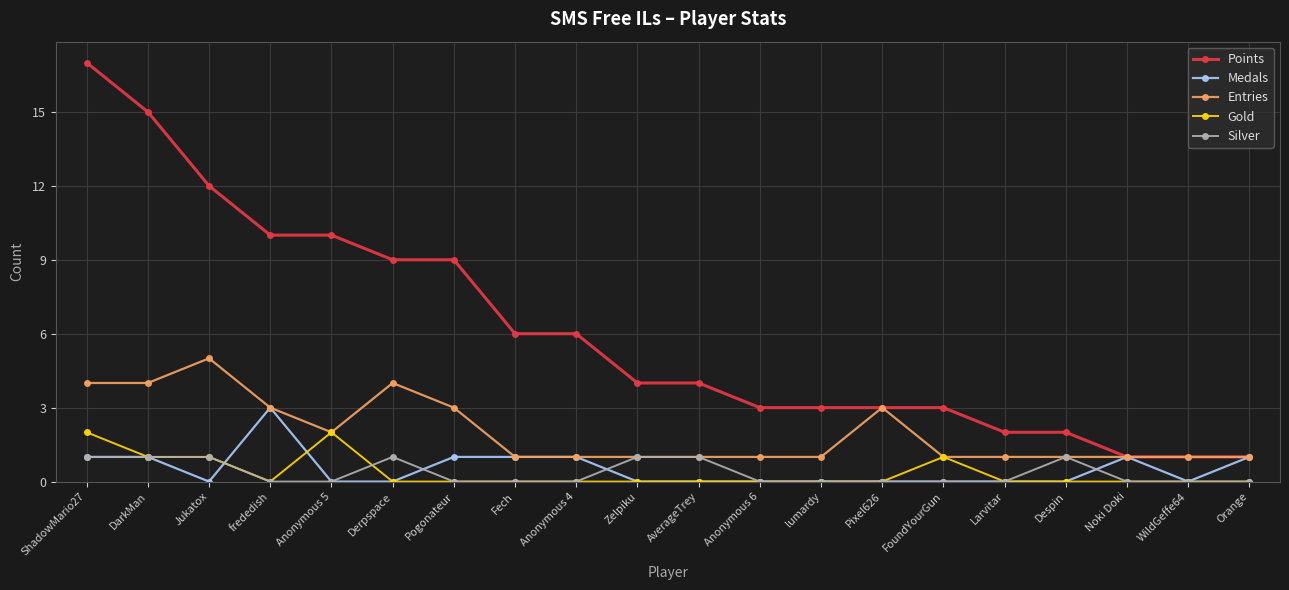

What are all the series names shown in the legend?

Points, Medals, Entries, Gold, Silver